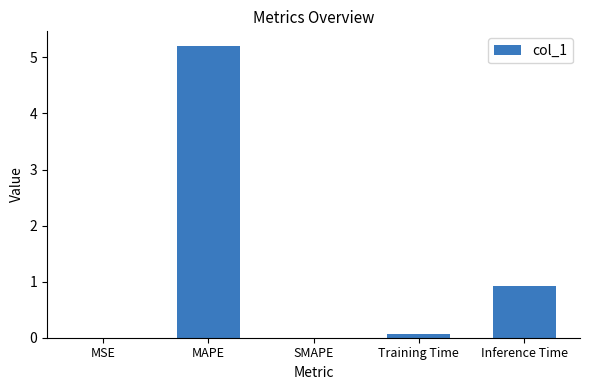

Is it true that the value at SMAPE is -2.5?

False